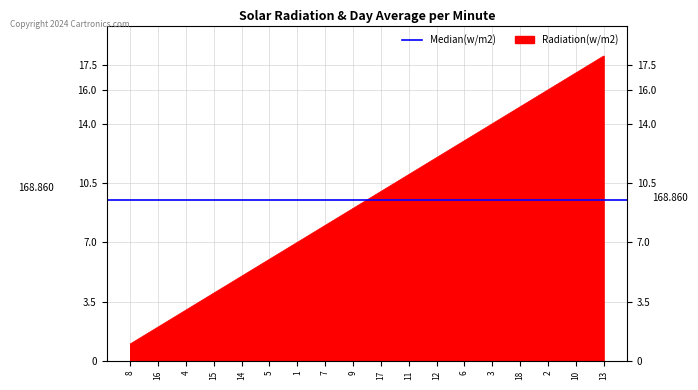

What is the greatest value displayed?

18